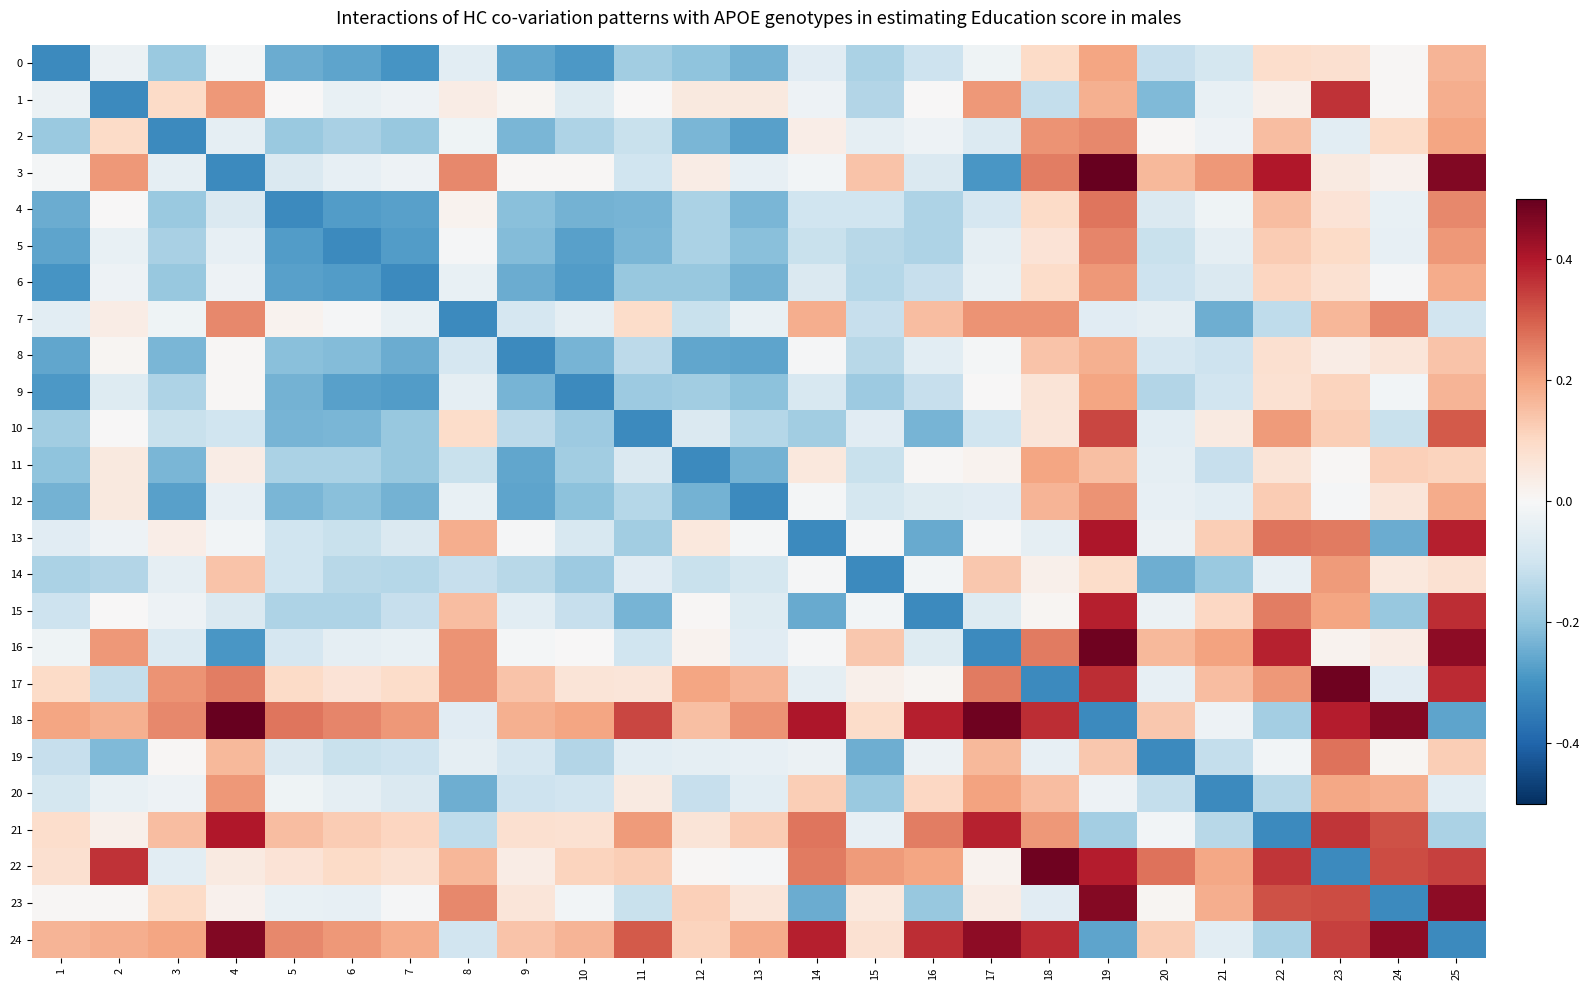

Reading left to right, list all the values displayed in this chart.

0: 1=-0.3	2=-0.0	3=-0.2	4=-0.0	5=-0.2	6=-0.3	7=-0.3	8=-0.1	9=-0.3	10=-0.3	11=-0.2	12=-0.2	13=-0.2	14=-0.1	15=-0.2	16=-0.1	17=-0.0	18=0.1	19=0.2	20=-0.1	21=-0.1	22=0.1	23=0.1	24=0.0	25=0.2
1: 1=-0.0	2=-0.3	3=0.1	4=0.2	5=0.0	6=-0.0	7=-0.0	8=0.0	9=0.0	10=-0.1	11=0.0	12=0.0	13=0.0	14=-0.0	15=-0.1	16=0.0	17=0.2	18=-0.1	19=0.2	20=-0.2	21=-0.0	22=0.0	23=0.4	24=0.0	25=0.2
2: 1=-0.2	2=0.1	3=-0.3	4=-0.0	5=-0.2	6=-0.2	7=-0.2	8=-0.0	9=-0.2	10=-0.2	11=-0.1	12=-0.2	13=-0.3	14=0.0	15=-0.0	16=-0.0	17=-0.1	18=0.2	19=0.2	20=0.0	21=-0.0	22=0.2	23=-0.1	24=0.1	25=0.2
3: 1=-0.0	2=0.2	3=-0.0	4=-0.3	5=-0.1	6=-0.0	7=-0.0	8=0.2	9=0.0	10=0.0	11=-0.1	12=0.0	13=-0.0	14=-0.0	15=0.1	16=-0.1	17=-0.3	18=0.3	19=0.5	20=0.2	21=0.2	22=0.4	23=0.0	24=0.0	25=0.5
4: 1=-0.2	2=0.0	3=-0.2	4=-0.1	5=-0.3	6=-0.3	7=-0.3	8=0.0	9=-0.2	10=-0.2	11=-0.2	12=-0.2	13=-0.2	14=-0.1	15=-0.1	16=-0.2	17=-0.1	18=0.1	19=0.3	20=-0.1	21=-0.0	22=0.2	23=0.1	24=-0.0	25=0.2
5: 1=-0.3	2=-0.0	3=-0.2	4=-0.0	5=-0.3	6=-0.3	7=-0.3	8=-0.0	9=-0.2	10=-0.3	11=-0.2	12=-0.2	13=-0.2	14=-0.1	15=-0.1	16=-0.2	17=-0.0	18=0.1	19=0.2	20=-0.1	21=-0.0	22=0.1	23=0.1	24=-0.0	25=0.2
6: 1=-0.3	2=-0.0	3=-0.2	4=-0.0	5=-0.3	6=-0.3	7=-0.3	8=-0.0	9=-0.2	10=-0.3	11=-0.2	12=-0.2	13=-0.2	14=-0.1	15=-0.1	16=-0.1	17=-0.0	18=0.1	19=0.2	20=-0.1	21=-0.1	22=0.1	23=0.1	24=-0.0	25=0.2
7: 1=-0.1	2=0.0	3=-0.0	4=0.2	5=0.0	6=-0.0	7=-0.0	8=-0.3	9=-0.1	10=-0.0	11=0.1	12=-0.1	13=-0.0	14=0.2	15=-0.1	16=0.2	17=0.2	18=0.2	19=-0.1	20=-0.0	21=-0.2	22=-0.1	23=0.2	24=0.2	25=-0.1
8: 1=-0.3	2=0.0	3=-0.2	4=0.0	5=-0.2	6=-0.2	7=-0.2	8=-0.1	9=-0.3	10=-0.2	11=-0.1	12=-0.3	13=-0.3	14=-0.0	15=-0.1	16=-0.1	17=-0.0	18=0.1	19=0.2	20=-0.1	21=-0.1	22=0.1	23=0.0	24=0.1	25=0.1
9: 1=-0.3	2=-0.1	3=-0.2	4=0.0	5=-0.2	6=-0.3	7=-0.3	8=-0.0	9=-0.2	10=-0.3	11=-0.2	12=-0.2	13=-0.2	14=-0.1	15=-0.2	16=-0.1	17=0.0	18=0.1	19=0.2	20=-0.1	21=-0.1	22=0.1	23=0.1	24=-0.0	25=0.2
10: 1=-0.2	2=0.0	3=-0.1	4=-0.1	5=-0.2	6=-0.2	7=-0.2	8=0.1	9=-0.1	10=-0.2	11=-0.3	12=-0.1	13=-0.1	14=-0.2	15=-0.1	16=-0.2	17=-0.1	18=0.1	19=0.3	20=-0.1	21=0.0	22=0.2	23=0.1	24=-0.1	25=0.3
11: 1=-0.2	2=0.0	3=-0.2	4=0.0	5=-0.2	6=-0.2	7=-0.2	8=-0.1	9=-0.3	10=-0.2	11=-0.1	12=-0.3	13=-0.2	14=0.1	15=-0.1	16=0.0	17=0.0	18=0.2	19=0.1	20=-0.0	21=-0.1	22=0.1	23=0.0	24=0.1	25=0.1
12: 1=-0.2	2=0.0	3=-0.3	4=-0.0	5=-0.2	6=-0.2	7=-0.2	8=-0.0	9=-0.3	10=-0.2	11=-0.1	12=-0.2	13=-0.3	14=-0.0	15=-0.1	16=-0.1	17=-0.1	18=0.2	19=0.2	20=-0.0	21=-0.1	22=0.1	23=-0.0	24=0.1	25=0.2
13: 1=-0.1	2=-0.0	3=0.0	4=-0.0	5=-0.1	6=-0.1	7=-0.1	8=0.2	9=-0.0	10=-0.1	11=-0.2	12=0.1	13=-0.0	14=-0.3	15=-0.0	16=-0.3	17=-0.0	18=-0.0	19=0.4	20=-0.0	21=0.1	22=0.3	23=0.3	24=-0.2	25=0.4
14: 1=-0.2	2=-0.1	3=-0.0	4=0.1	5=-0.1	6=-0.1	7=-0.1	8=-0.1	9=-0.1	10=-0.2	11=-0.1	12=-0.1	13=-0.1	14=-0.0	15=-0.3	16=-0.0	17=0.1	18=0.0	19=0.1	20=-0.2	21=-0.2	22=-0.0	23=0.2	24=0.1	25=0.1
15: 1=-0.1	2=0.0	3=-0.0	4=-0.1	5=-0.2	6=-0.2	7=-0.1	8=0.2	9=-0.1	10=-0.1	11=-0.2	12=0.0	13=-0.1	14=-0.3	15=-0.0	16=-0.3	17=-0.1	18=0.0	19=0.4	20=-0.0	21=0.1	22=0.3	23=0.2	24=-0.2	25=0.4
16: 1=-0.0	2=0.2	3=-0.1	4=-0.3	5=-0.1	6=-0.0	7=-0.0	8=0.2	9=-0.0	10=0.0	11=-0.1	12=0.0	13=-0.1	14=-0.0	15=0.1	16=-0.1	17=-0.3	18=0.3	19=0.5	20=0.2	21=0.2	22=0.4	23=0.0	24=0.0	25=0.4
17: 1=0.1	2=-0.1	3=0.2	4=0.3	5=0.1	6=0.1	7=0.1	8=0.2	9=0.1	10=0.1	11=0.1	12=0.2	13=0.2	14=-0.0	15=0.0	16=0.0	17=0.3	18=-0.3	19=0.4	20=-0.0	21=0.2	22=0.2	23=0.5	24=-0.1	25=0.4
18: 1=0.2	2=0.2	3=0.2	4=0.5	5=0.3	6=0.2	7=0.2	8=-0.1	9=0.2	10=0.2	11=0.3	12=0.1	13=0.2	14=0.4	15=0.1	16=0.4	17=0.5	18=0.4	19=-0.3	20=0.1	21=-0.0	22=-0.2	23=0.4	24=0.5	25=-0.3
19: 1=-0.1	2=-0.2	3=0.0	4=0.2	5=-0.1	6=-0.1	7=-0.1	8=-0.0	9=-0.1	10=-0.1	11=-0.1	12=-0.0	13=-0.0	14=-0.0	15=-0.2	16=-0.0	17=0.2	18=-0.0	19=0.1	20=-0.3	21=-0.1	22=-0.0	23=0.3	24=0.0	25=0.1
20: 1=-0.1	2=-0.0	3=-0.0	4=0.2	5=-0.0	6=-0.0	7=-0.1	8=-0.2	9=-0.1	10=-0.1	11=0.0	12=-0.1	13=-0.1	14=0.1	15=-0.2	16=0.1	17=0.2	18=0.2	19=-0.0	20=-0.1	21=-0.3	22=-0.1	23=0.2	24=0.2	25=-0.1
21: 1=0.1	2=0.0	3=0.2	4=0.4	5=0.2	6=0.1	7=0.1	8=-0.1	9=0.1	10=0.1	11=0.2	12=0.1	13=0.1	14=0.3	15=-0.0	16=0.3	17=0.4	18=0.2	19=-0.2	20=-0.0	21=-0.1	22=-0.3	23=0.4	24=0.3	25=-0.2
22: 1=0.1	2=0.4	3=-0.1	4=0.0	5=0.1	6=0.1	7=0.1	8=0.2	9=0.0	10=0.1	11=0.1	12=0.0	13=-0.0	14=0.3	15=0.2	16=0.2	17=0.0	18=0.5	19=0.4	20=0.3	21=0.2	22=0.4	23=-0.3	24=0.3	25=0.3
23: 1=0.0	2=0.0	3=0.1	4=0.0	5=-0.0	6=-0.0	7=-0.0	8=0.2	9=0.1	10=-0.0	11=-0.1	12=0.1	13=0.1	14=-0.2	15=0.1	16=-0.2	17=0.0	18=-0.1	19=0.5	20=0.0	21=0.2	22=0.3	23=0.3	24=-0.3	25=0.4
24: 1=0.2	2=0.2	3=0.2	4=0.5	5=0.2	6=0.2	7=0.2	8=-0.1	9=0.1	10=0.2	11=0.3	12=0.1	13=0.2	14=0.4	15=0.1	16=0.4	17=0.4	18=0.4	19=-0.3	20=0.1	21=-0.1	22=-0.2	23=0.3	24=0.4	25=-0.3